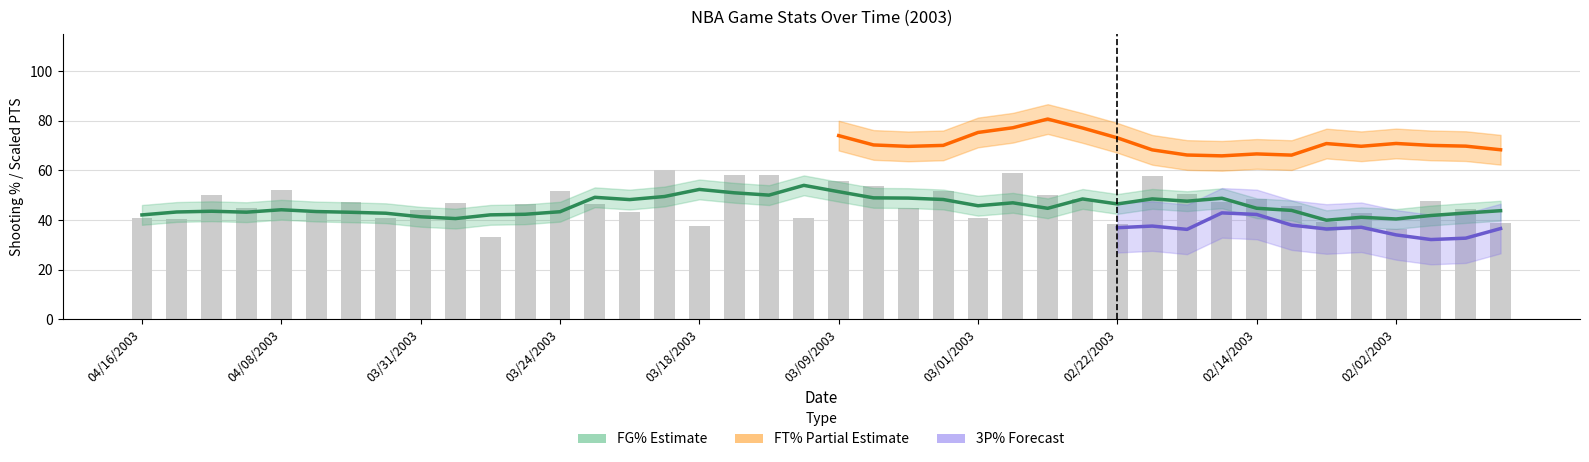

At 01/31/2003, list the series in order from smallest to largest.

3P%, FG%, FT%